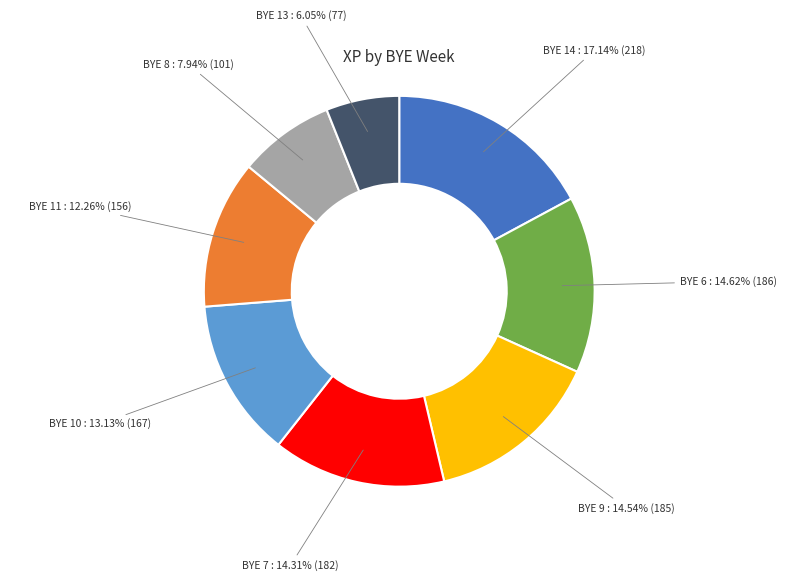

Does any single category account for the majority?

No